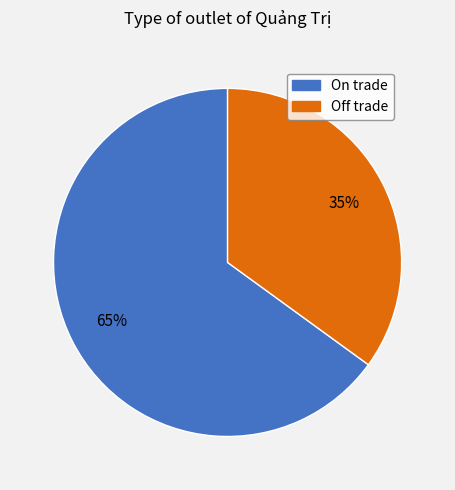

Which category has the smallest portion of the pie?

Off trade